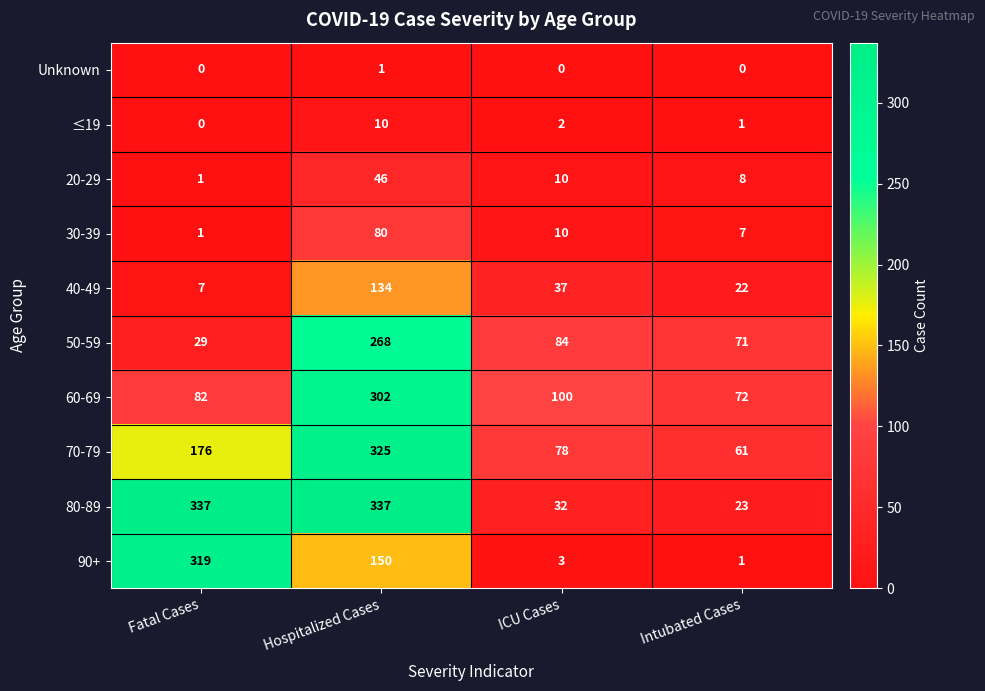

List the labels in order of 60-69 value, smallest first.

Intubated Cases, Fatal Cases, ICU Cases, Hospitalized Cases